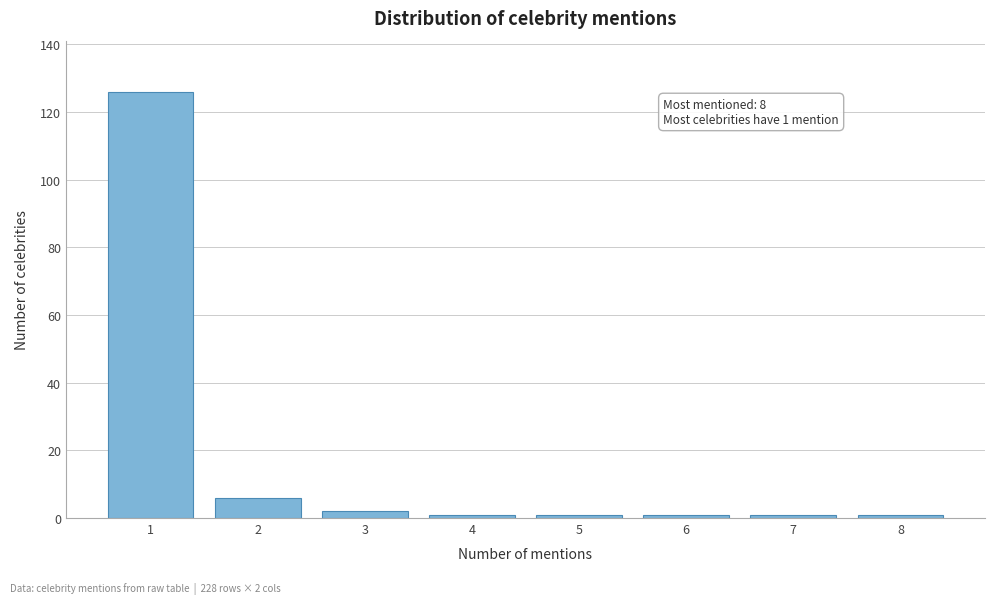

Reading left to right, what are all the values shown in this chart?

1=126	2=6	3=2	4=1	5=1	6=1	7=1	8=1